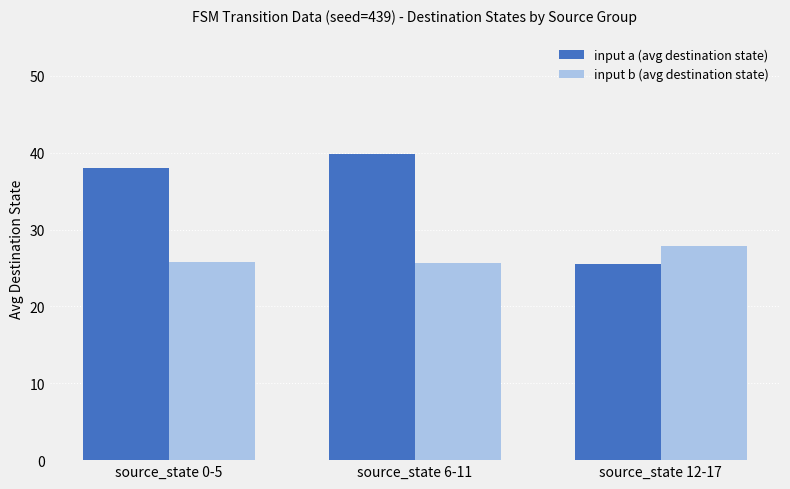

Which series has the widest spread of values?

input a (avg destination state)